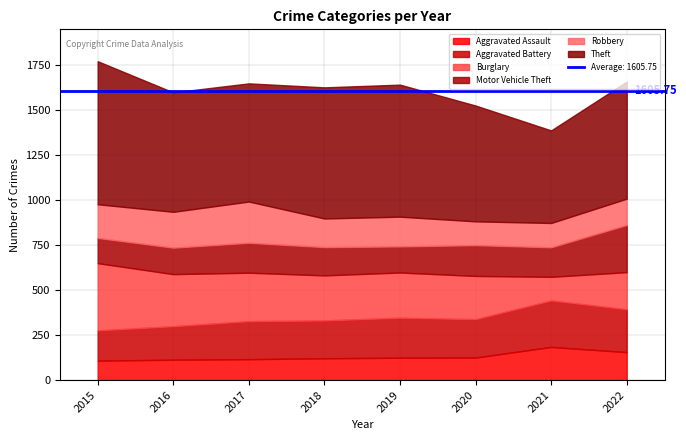

What value does the Aggravated Battery series have at 2021, to the nearest 10?

260